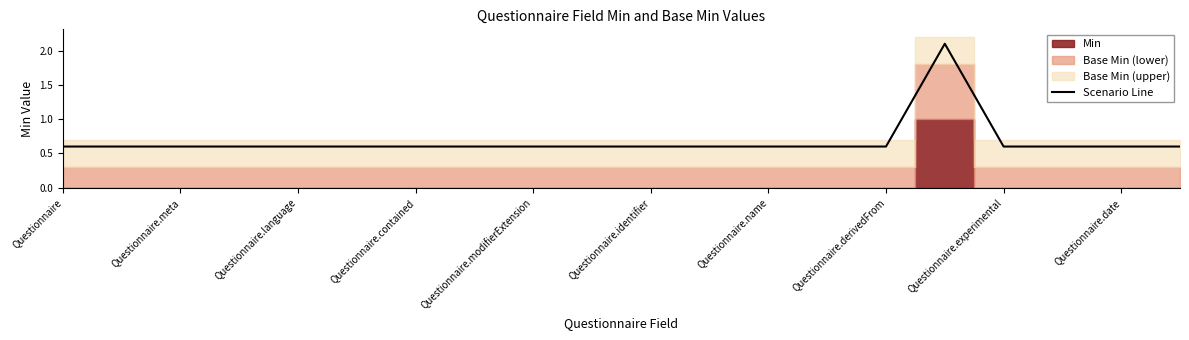

Is it true that Scenario Line equals 0.9 at Questionnaire.name?

False